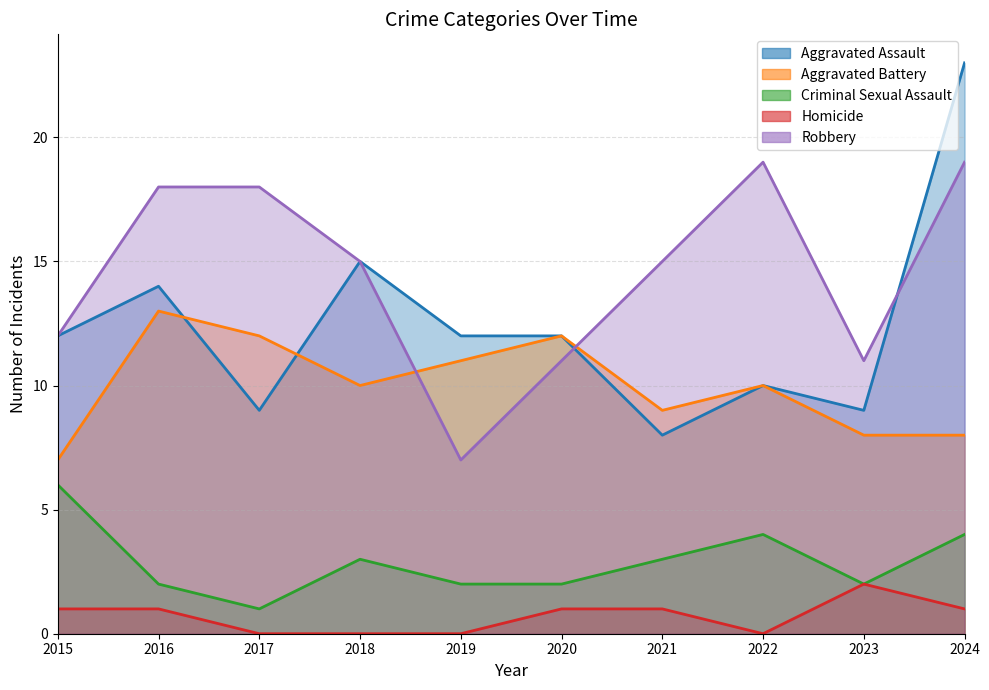

What is the sum of all Aggravated Assault values?

124